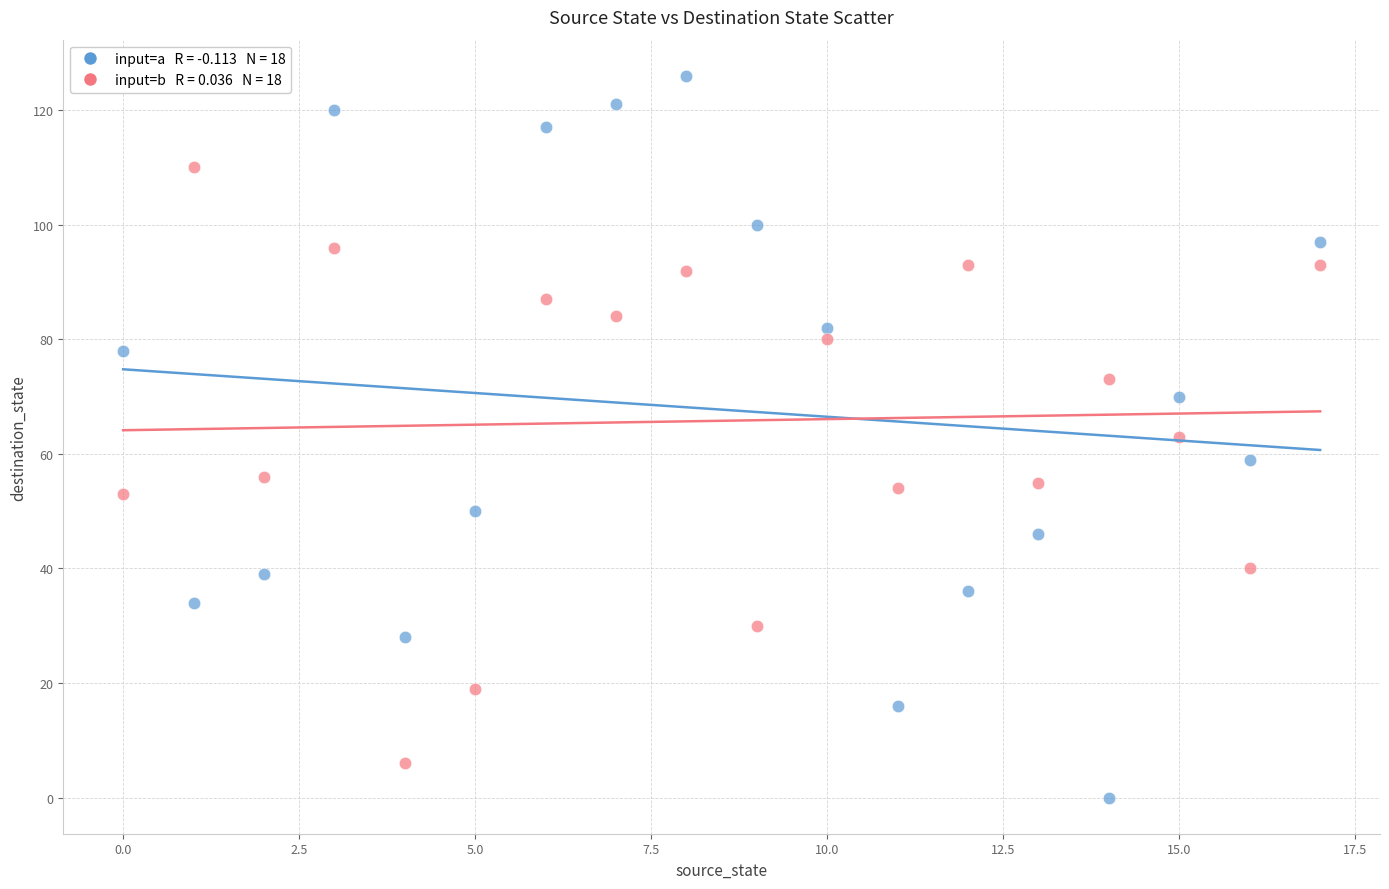

Across all data points, what is the range of Y values (max minus min)?

126